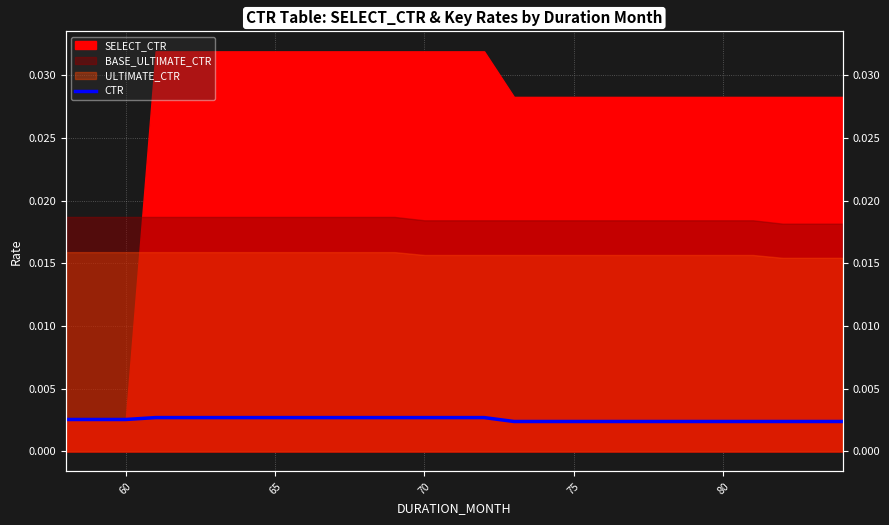

The value at 75 is 0.0. True or false?

False